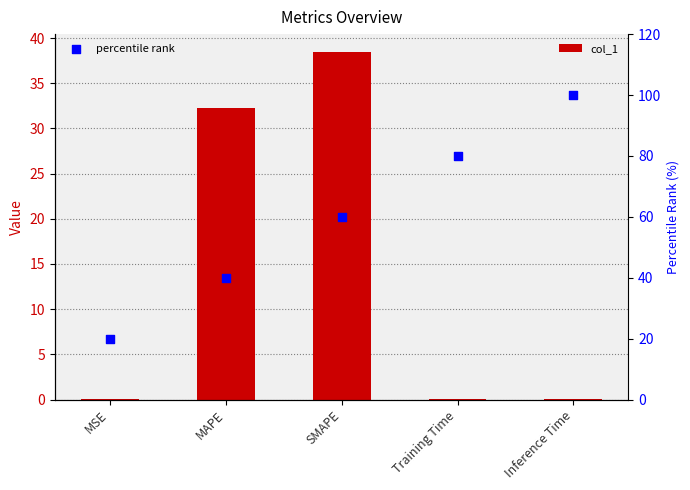

At how many categories does at least one series exceed 64?

2